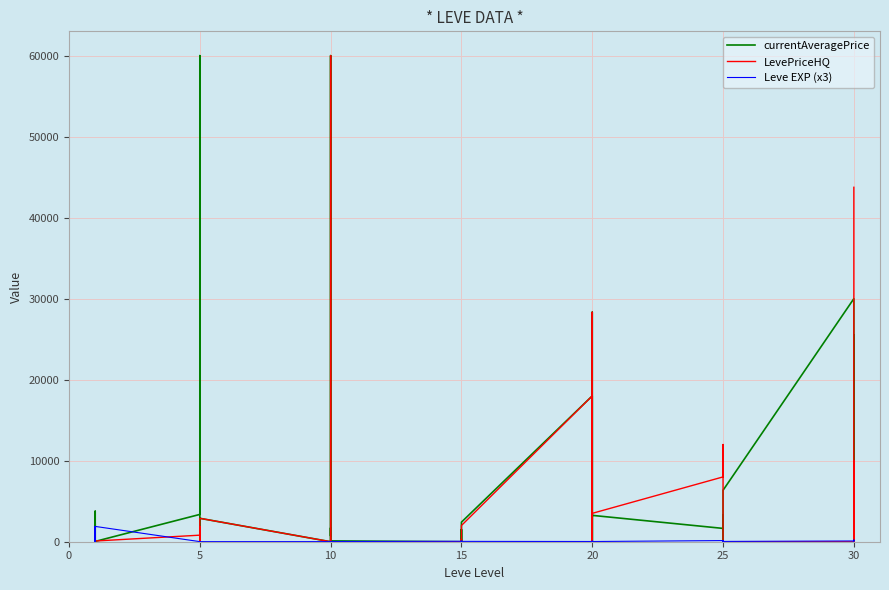

What is the value of the Leve EXP (x3) point at the 22nd from the left?

72.0